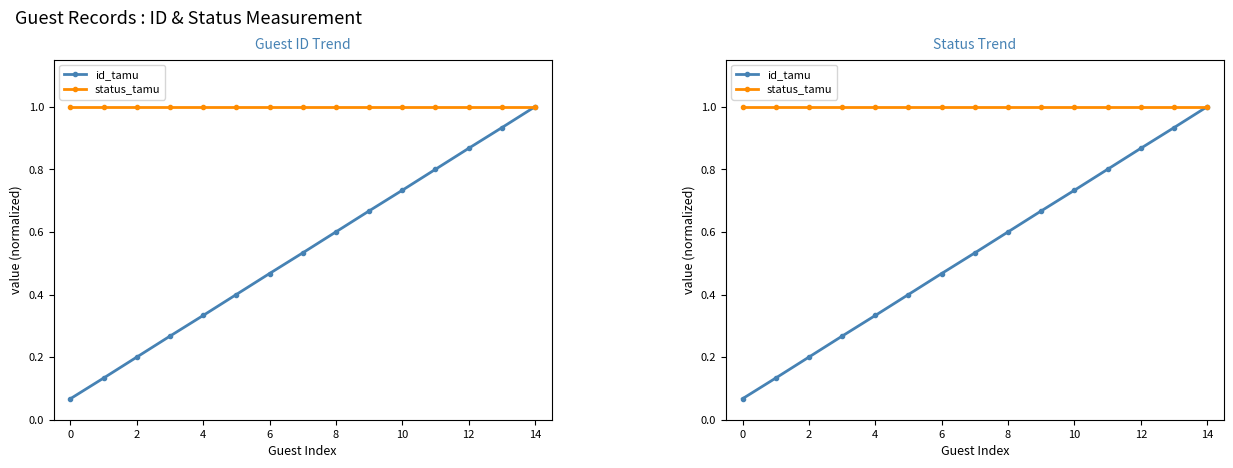

True or false: status_tamu and id_tamu intersect in this chart.

False